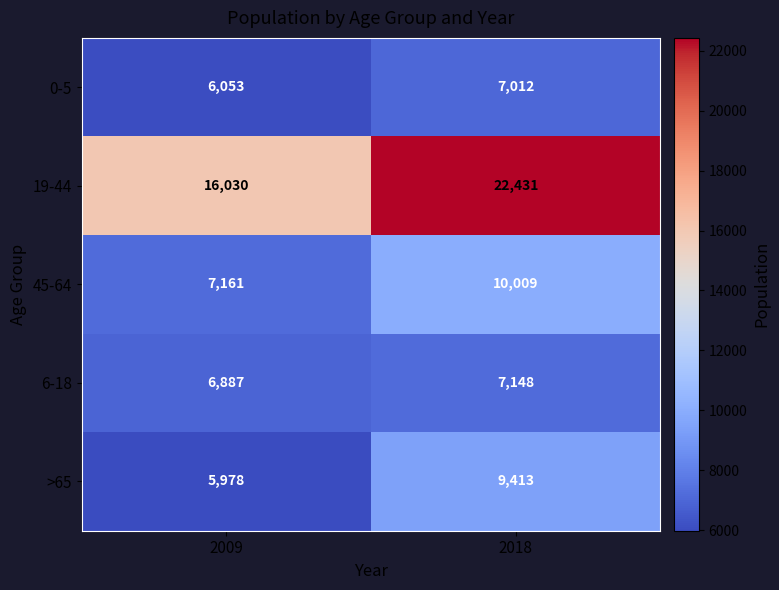

Reading right to left, transcribe all the data shown in this chart.

0-5: 7012	6053
19-44: 22431	16030
45-64: 10009	7161
6-18: 7148	6887
>65: 9413	5978